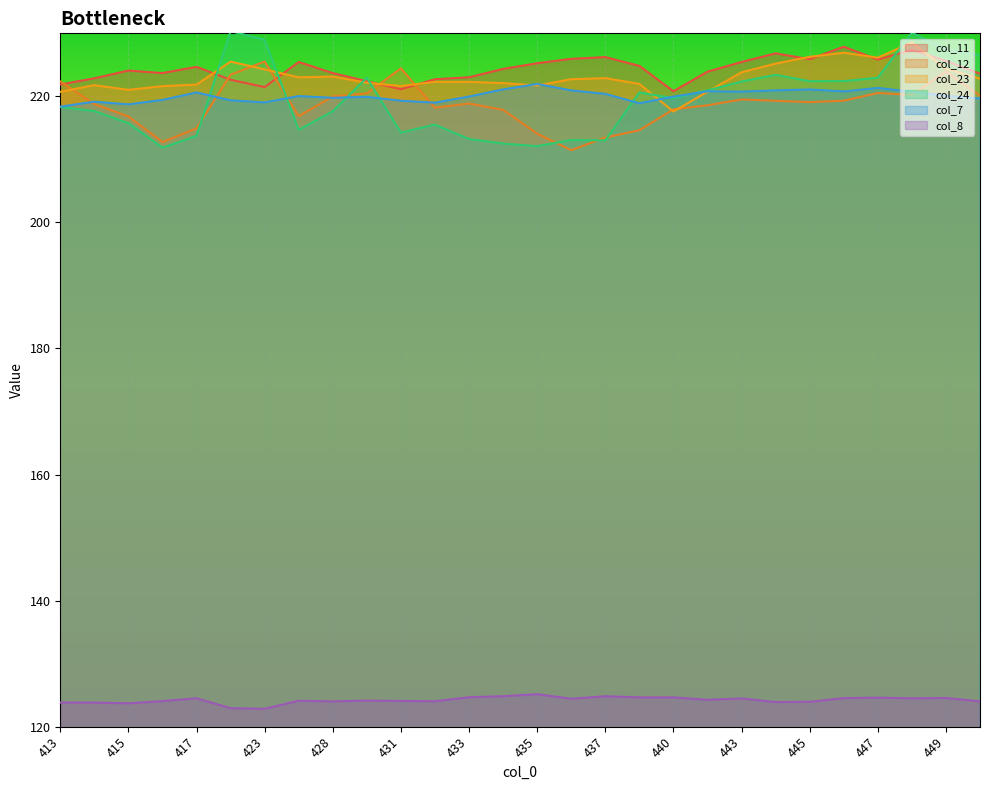

Which series has the largest total across all categories?

col_11